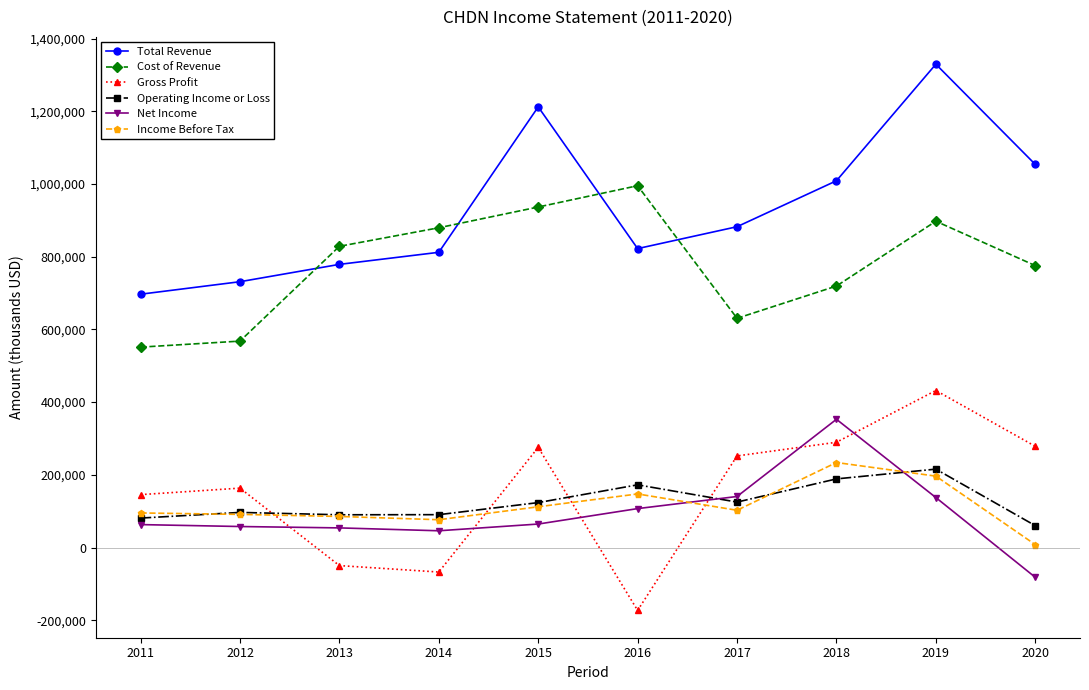

Which series changed the most between 2015 and 2016?

Gross Profit